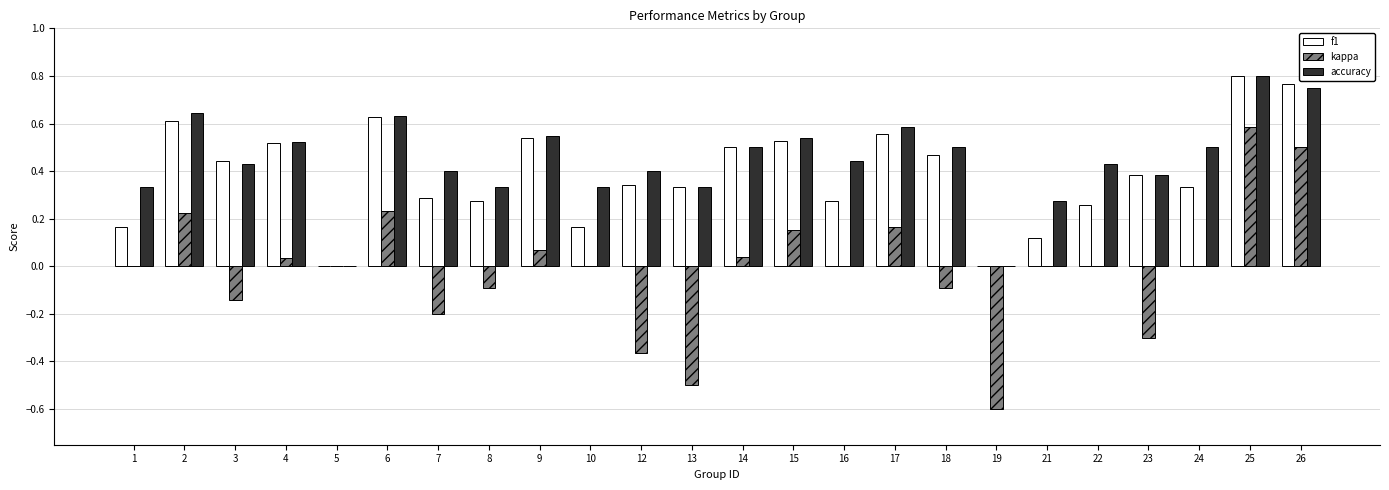

Is it true that f1 equals 0.1 at 21?

True